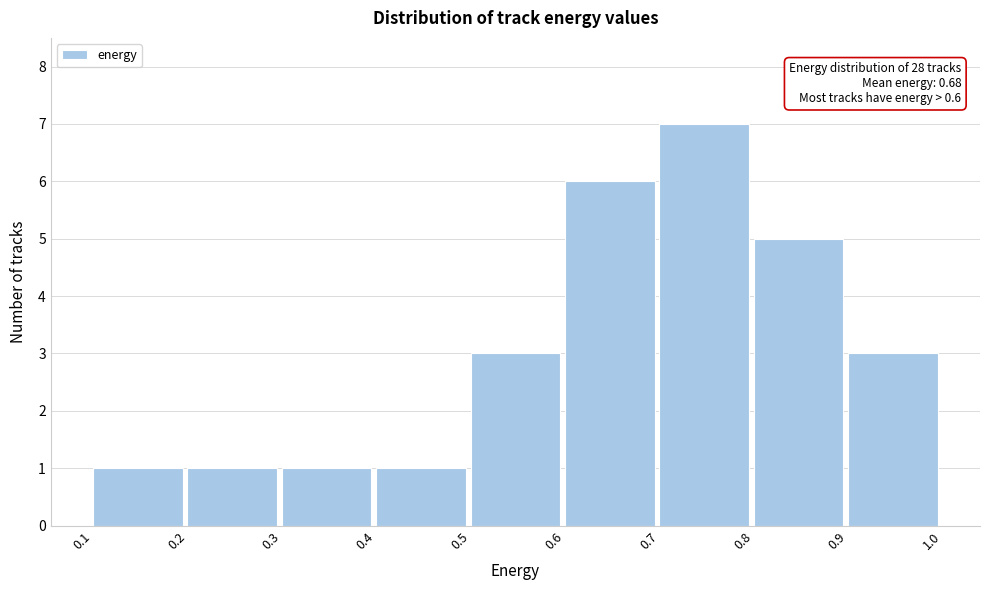

Over which range of the x-axis is the bar tallest?

0.7 to 0.8